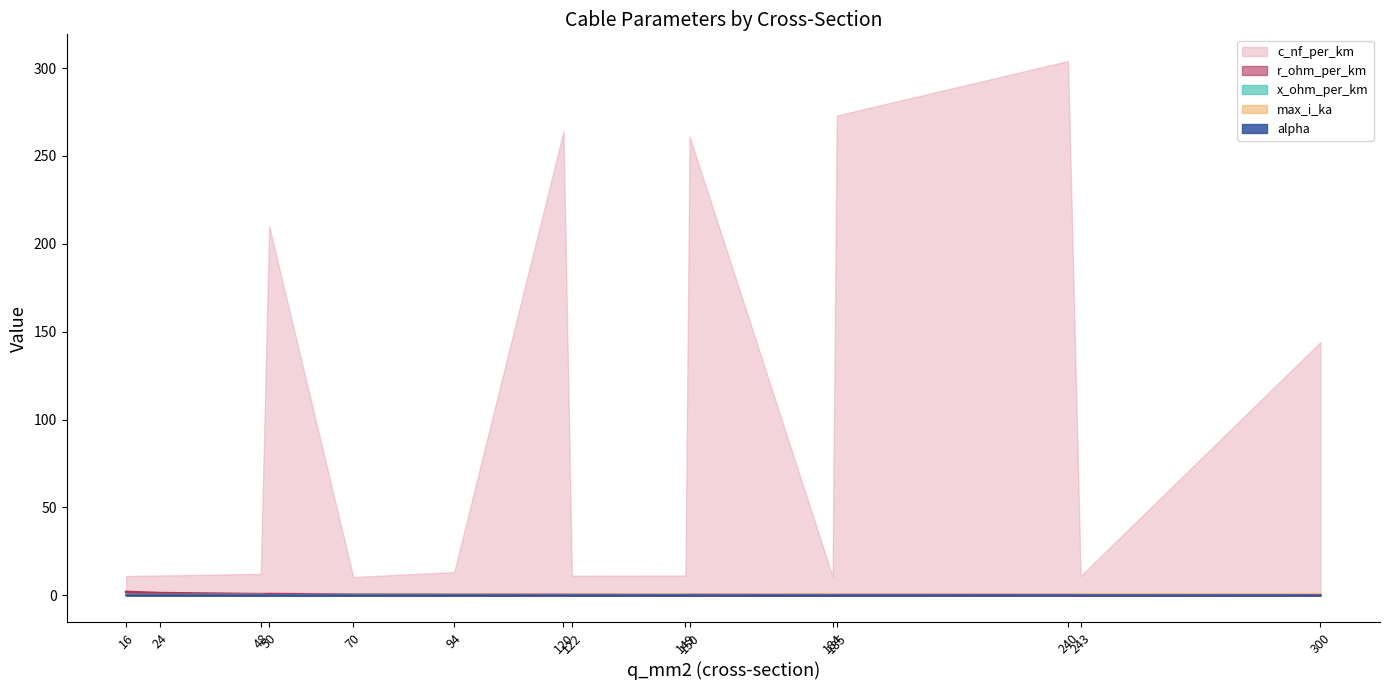

At which category does the chart reach its peak across all series?

240